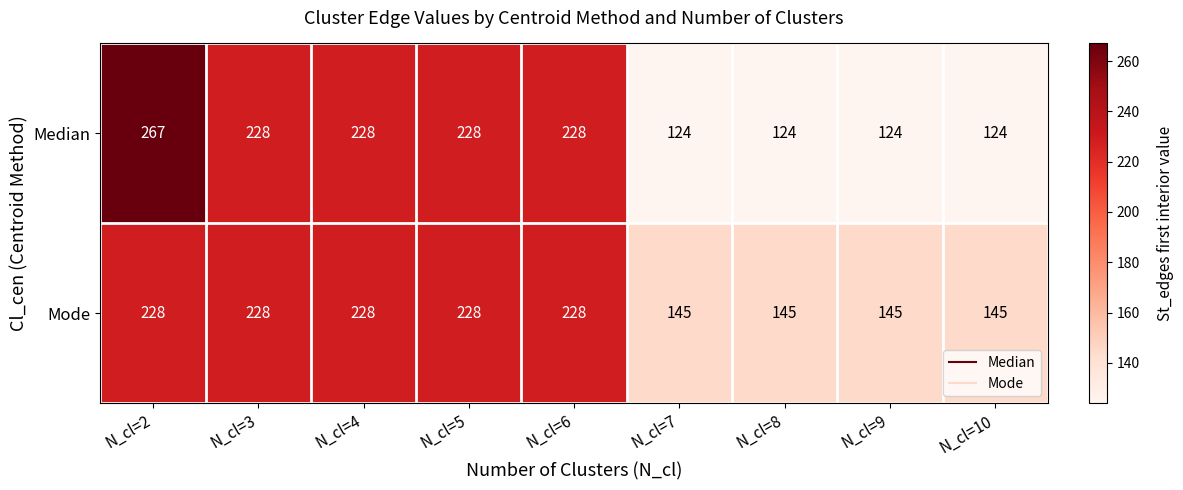

What is the minimum value shown in the chart?

124